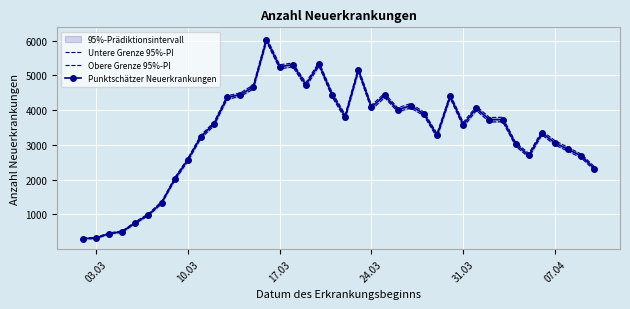

Which series has the largest total across all categories?

Obere Grenze 95%-PI